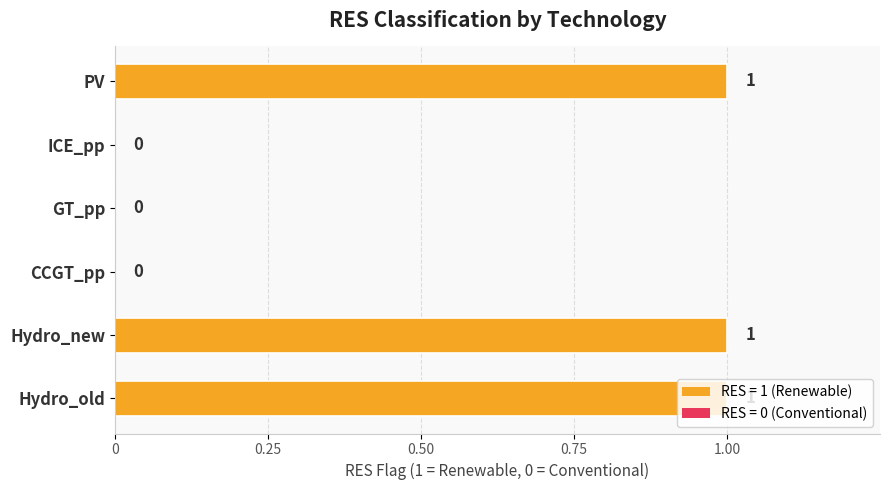

What is the maximum value shown in the chart?

1